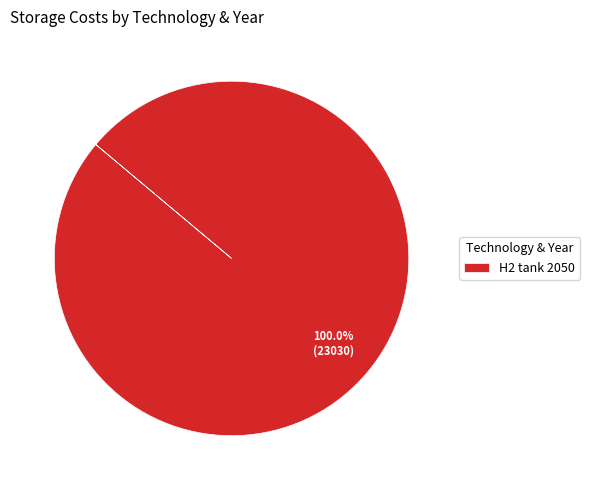

Rank the categories by value from highest to lowest.

H2 tank 2050